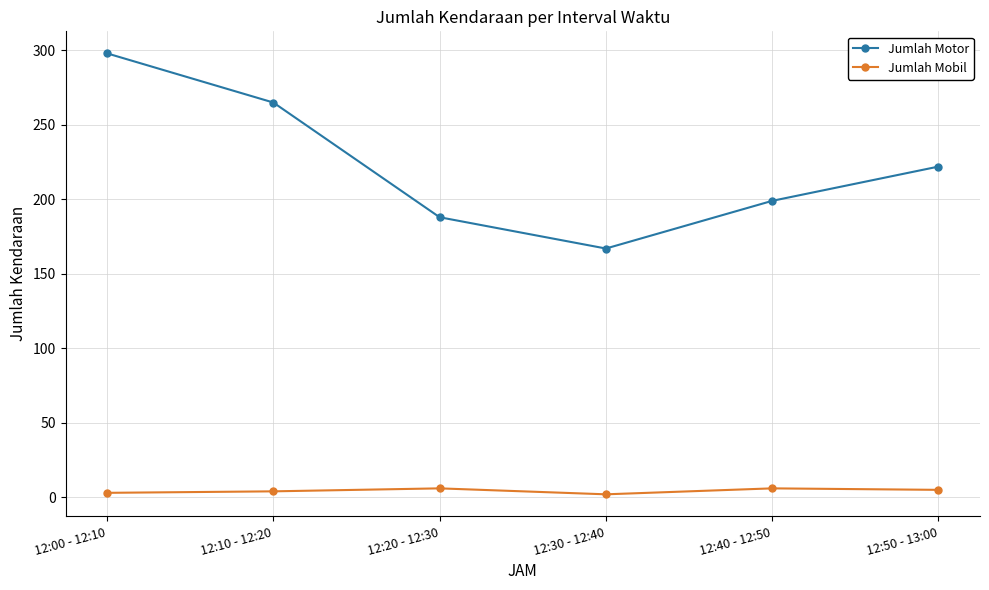

At which label is Jumlah Motor closest to 232?

12:50 - 13:00